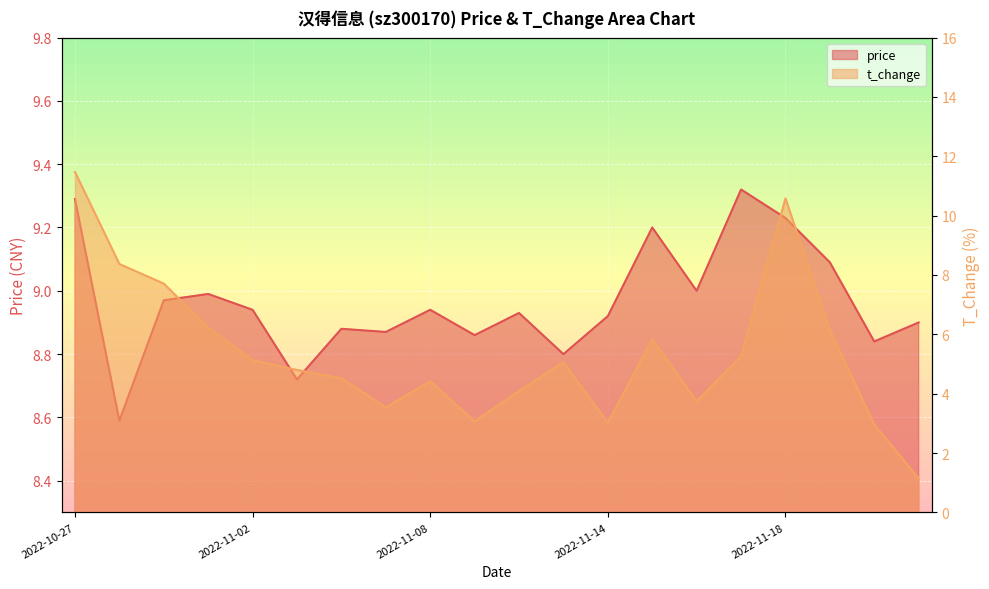

Reading left to right, what are all the values shown in this chart?

price: 9.3	8.6	9.0	9.0	8.9	8.7	8.9	8.9	8.9	8.9	8.9	8.8	8.9	9.2	9.0	9.3	9.2	9.1	8.8	8.9
t_change: 11.5	8.4	7.7	6.2	5.1	4.8	4.5	3.5	4.4	3.1	4.1	5.1	3.0	5.8	3.7	5.3	10.6	6.1	3.0	1.1